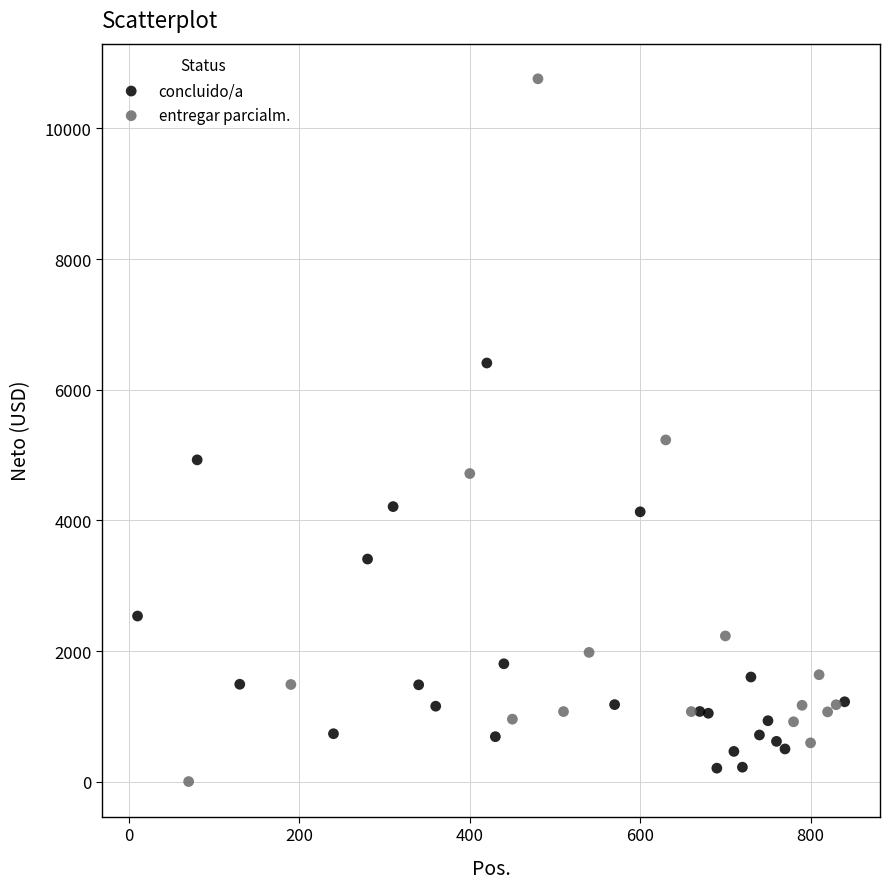

Which series has the largest Y range (max minus min)?

entregar parcialm.